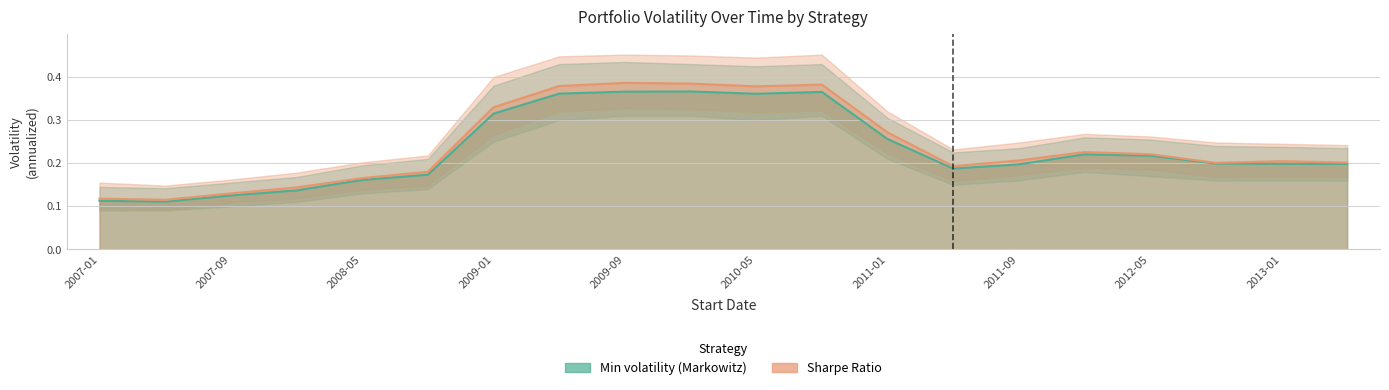

What position from the left is 2008-09-01?

6